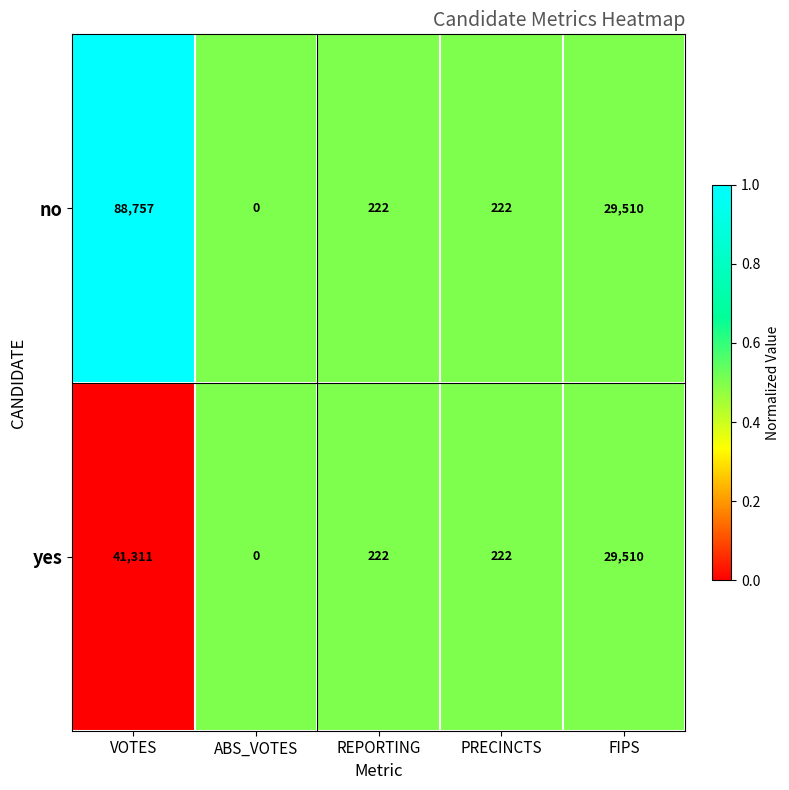

The value of no at ABS_VOTES is 0. True or false?

True